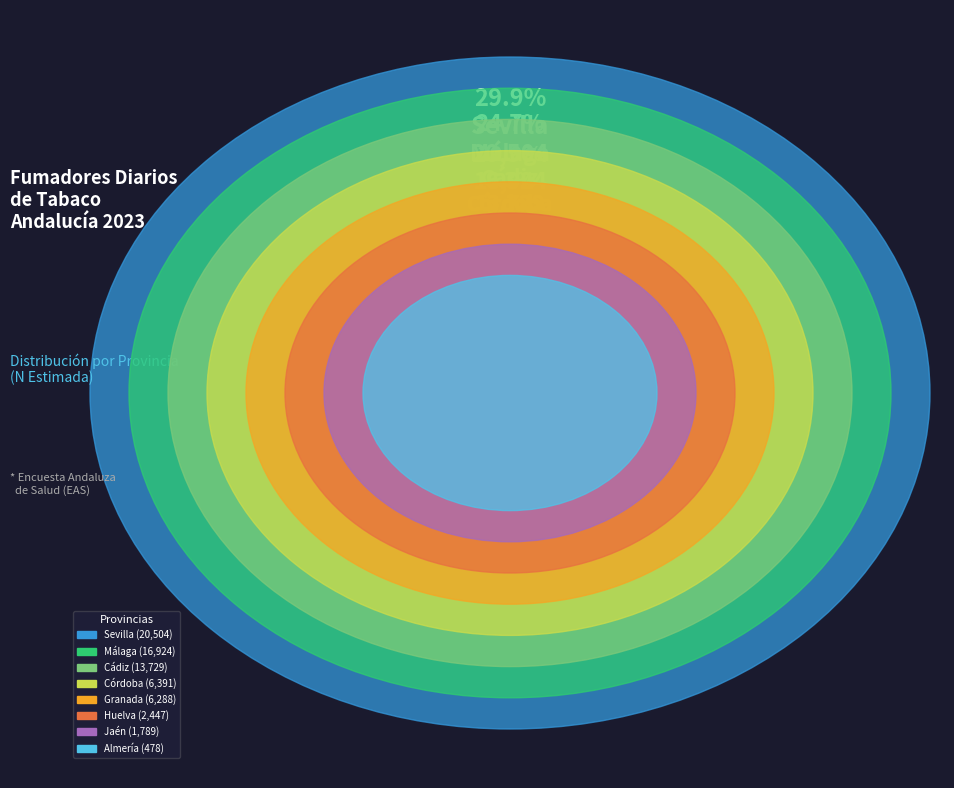

Which category has the smallest portion of the pie?

Almería